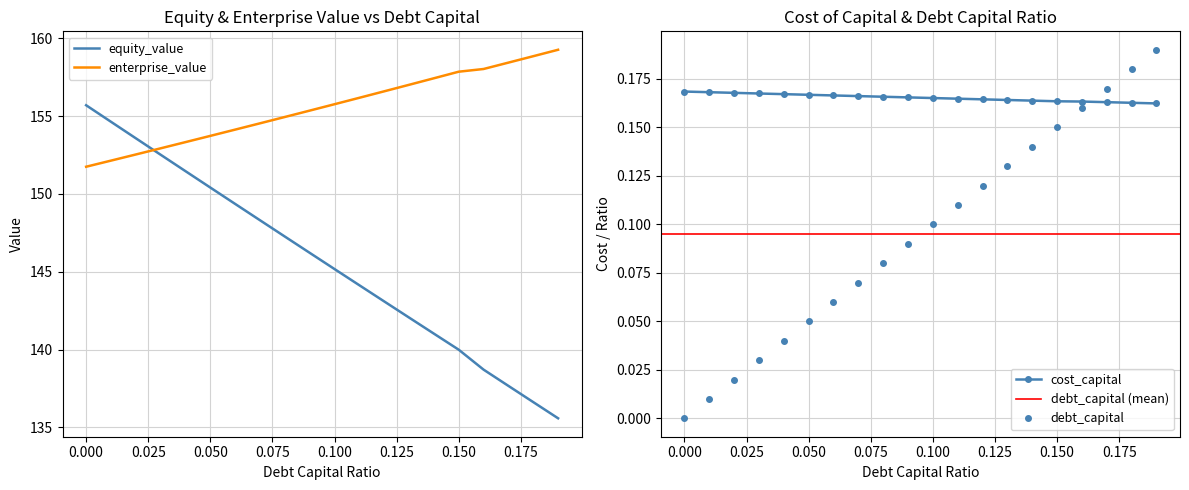

Is the value of debt_capital at 0.06 greater than the value of enterprise_value at 0.19?

No